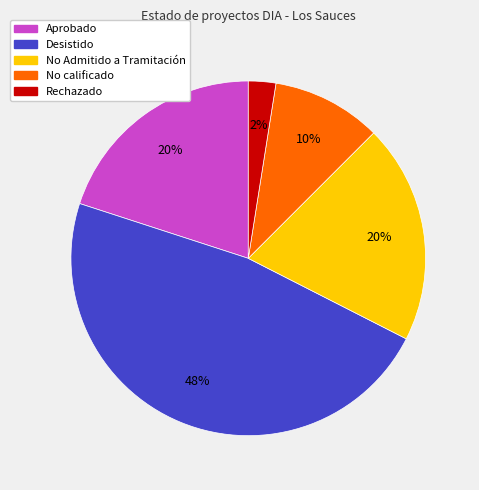

Combined, do No Admitido a Tramitación and Rechazado account for over 50%?

No